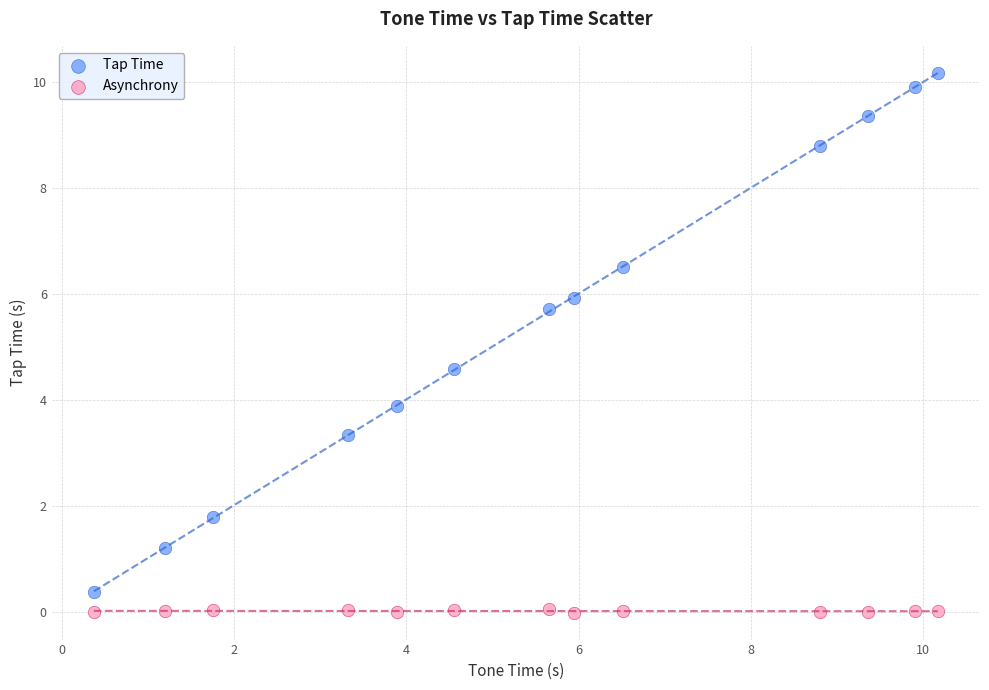

Which series reaches the maximum Y coordinate?

Tap Time